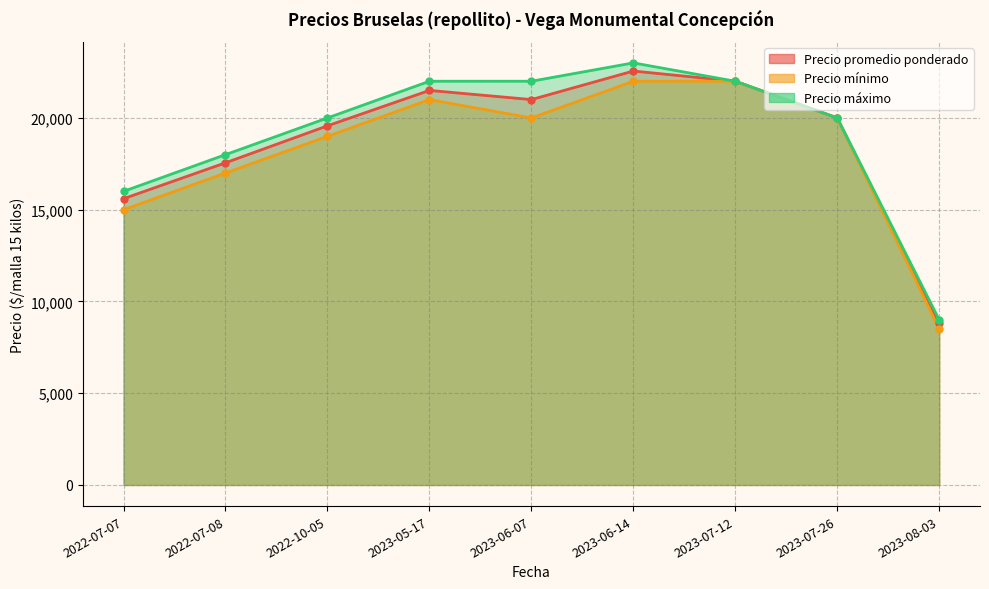

At which label is Precio promedio ponderado closest to 15678?

2022-07-07